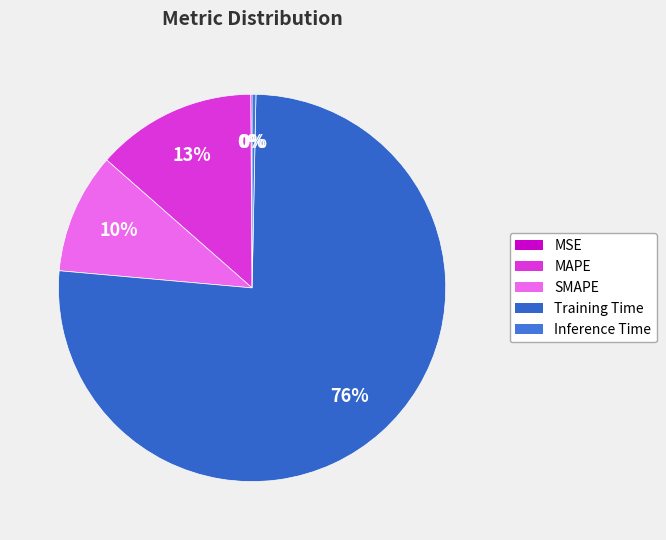

To the nearest percent, what percentage of the pie is Training Time?

76%